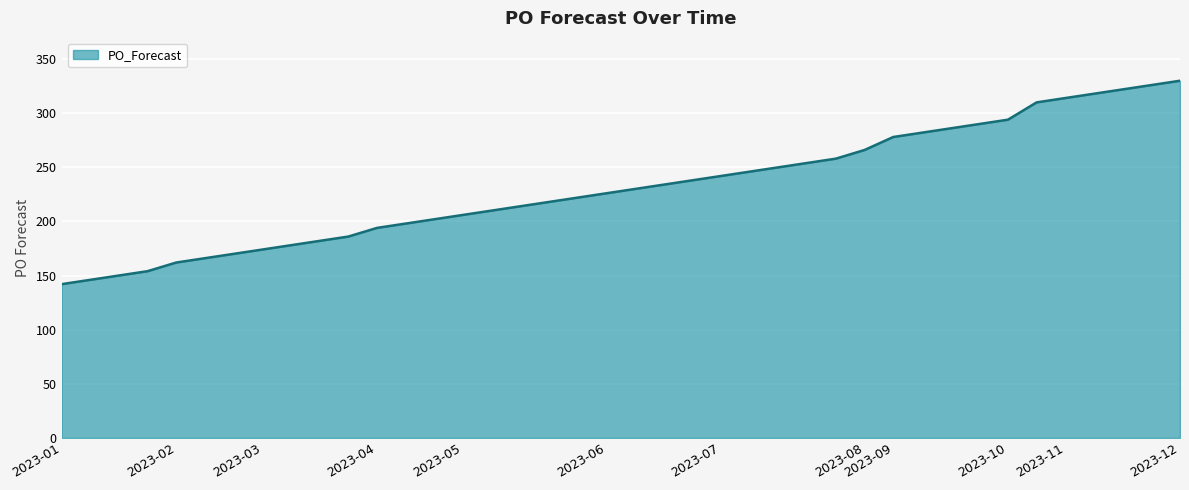

What is the smallest value displayed?

142